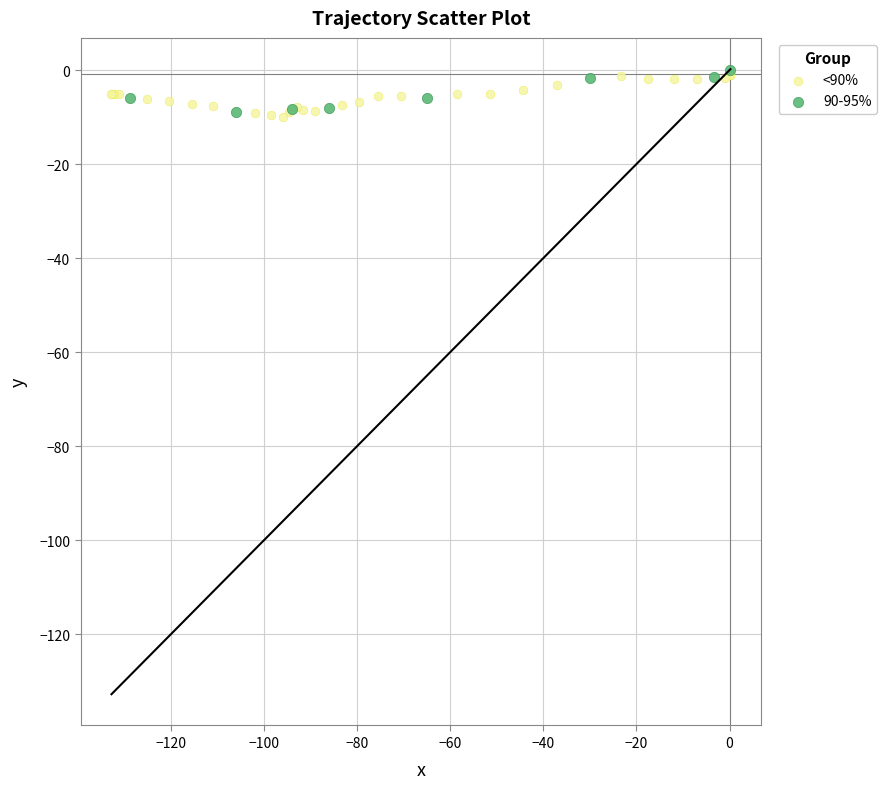

What are all the series names shown in the legend?

<90%, 90-95%